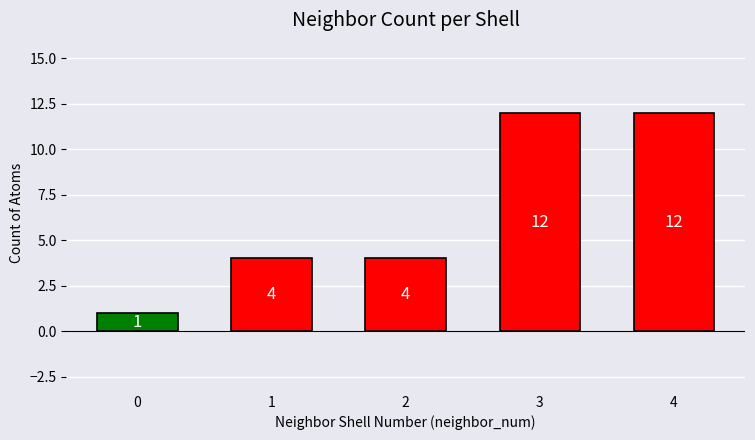

How many data points does each series have?

5